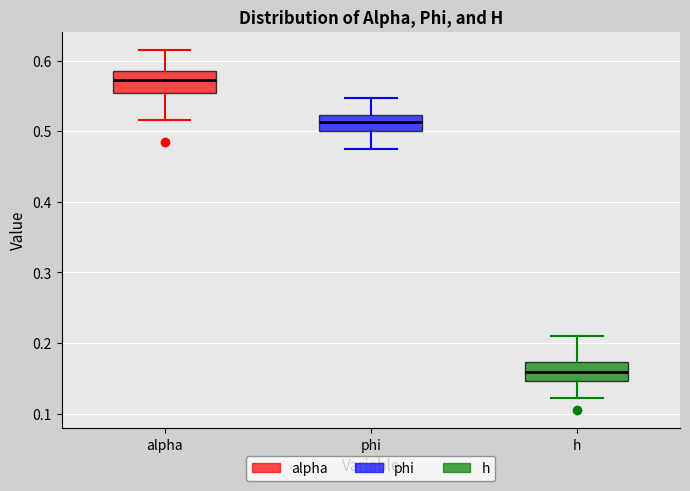

Reading left to right, read every box against the y-axis: the position of its median line, the range the box covers, and the ends of its whiskers. The values are not printed on the chart, so give them approximately, as read against the axis.

alpha: median 0.57, box 0.55 to 0.58, whiskers 0.52 to 0.62
phi: median 0.51, box 0.50 to 0.52, whiskers 0.47 to 0.55
h: median 0.16, box 0.15 to 0.17, whiskers 0.12 to 0.21